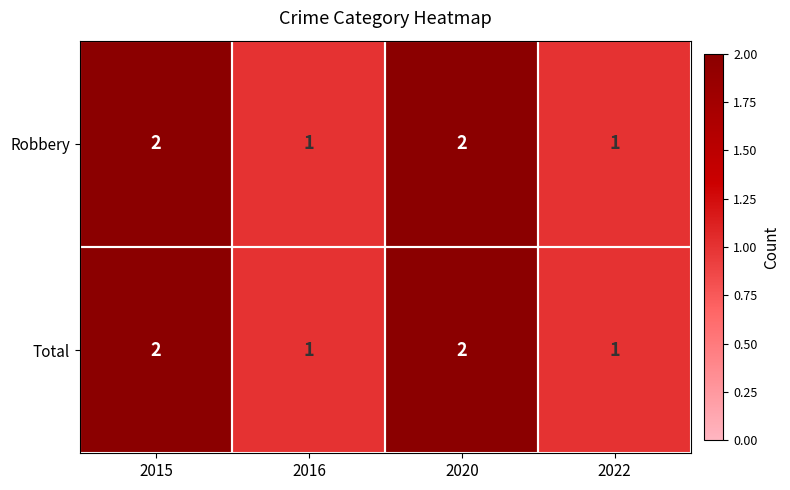

What is the sum of the Total values at 2020 and 2022?

3